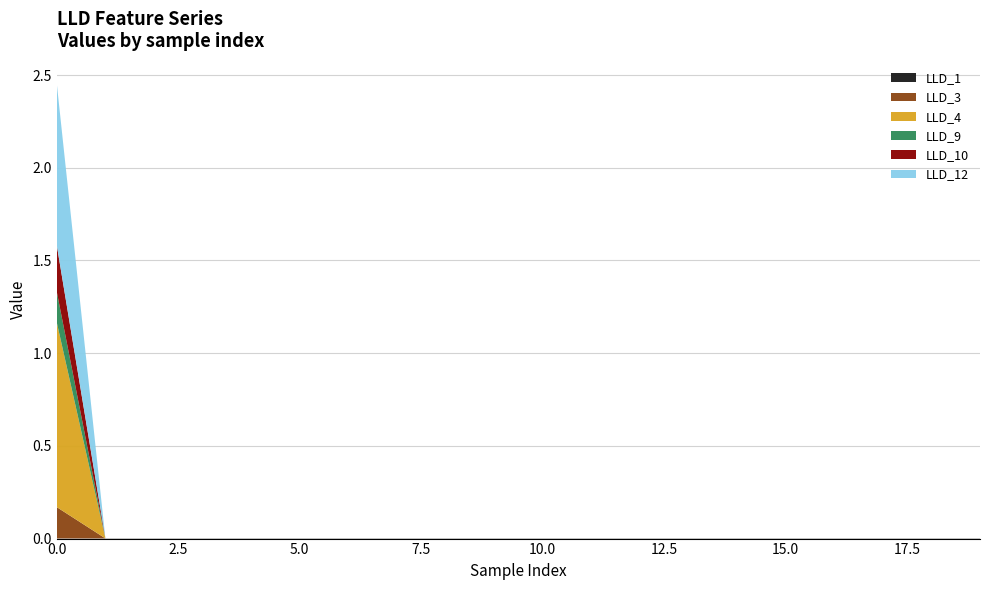

Reading right to left, what are all the values shown in this chart?

LLD_1: 0.0	0.0	0.0	0.0	0.0	0.0	0.0	0.0	0.0	0.0	0.0	0.0	0.0	0.0	0.0	0.0	0.0	0.0	0.0	0.0
LLD_3: 0.0	0.0	0.0	0.0	0.0	0.0	0.0	0.0	0.0	0.0	0.0	0.0	0.0	0.0	0.0	0.0	0.0	0.0	0.0	0.2
LLD_4: 0.0	0.0	0.0	0.0	0.0	0.0	0.0	0.0	0.0	0.0	0.0	0.0	0.0	0.0	0.0	0.0	0.0	0.0	0.0	1.0
LLD_9: 0.0	0.0	0.0	0.0	0.0	0.0	0.0	0.0	0.0	0.0	0.0	0.0	0.0	0.0	0.0	0.0	0.0	0.0	0.0	0.2
LLD_10: 0.0	0.0	0.0	0.0	0.0	0.0	0.0	0.0	0.0	0.0	0.0	0.0	0.0	0.0	0.0	0.0	0.0	0.0	0.0	0.3
LLD_12: 0.0	0.0	0.0	0.0	0.0	0.0	0.0	0.0	0.0	0.0	0.0	0.0	0.0	0.0	0.0	0.0	0.0	0.0	0.0	0.9